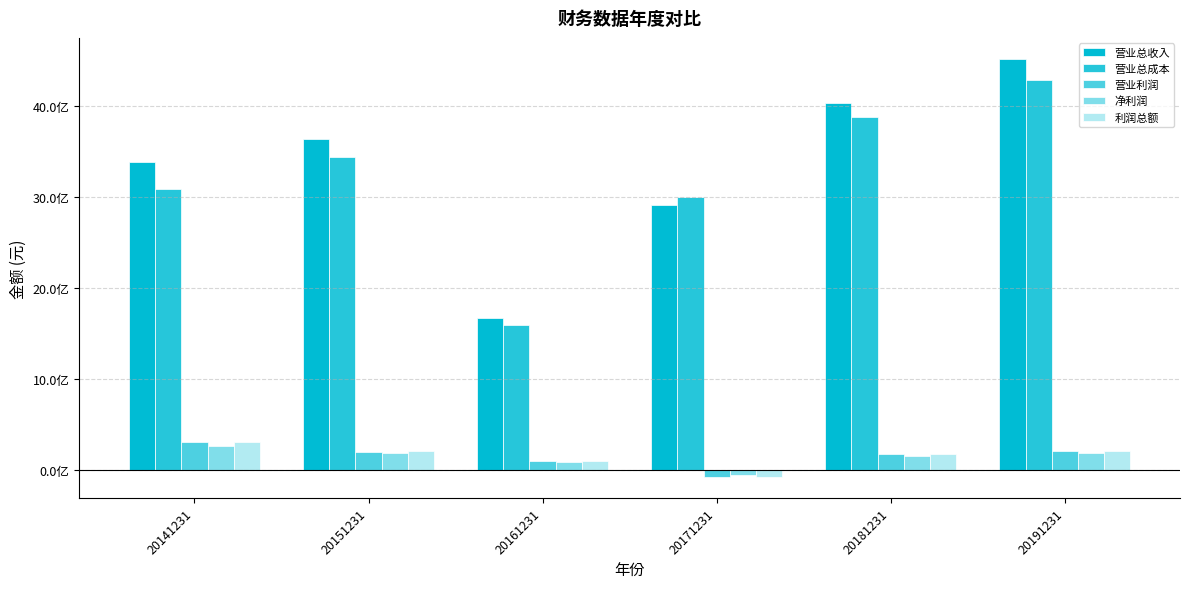

Read the 利润总额 value at 20181231.

171334821.0